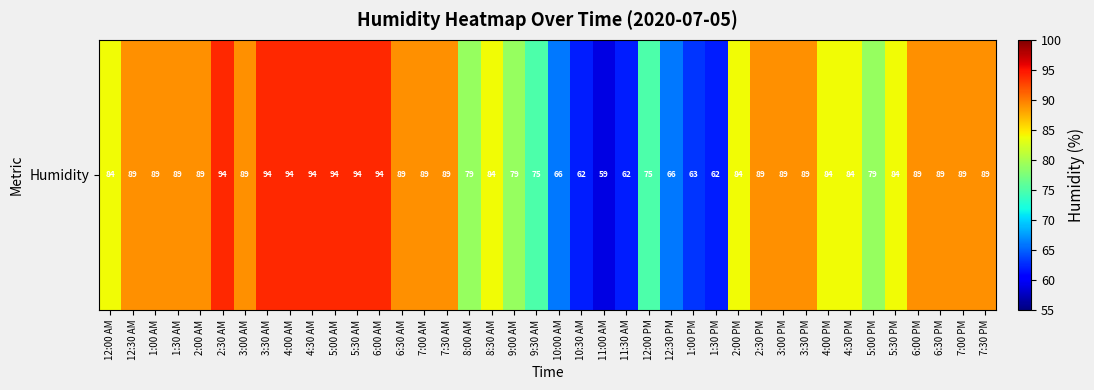

How many values are between 79 and 89?

24